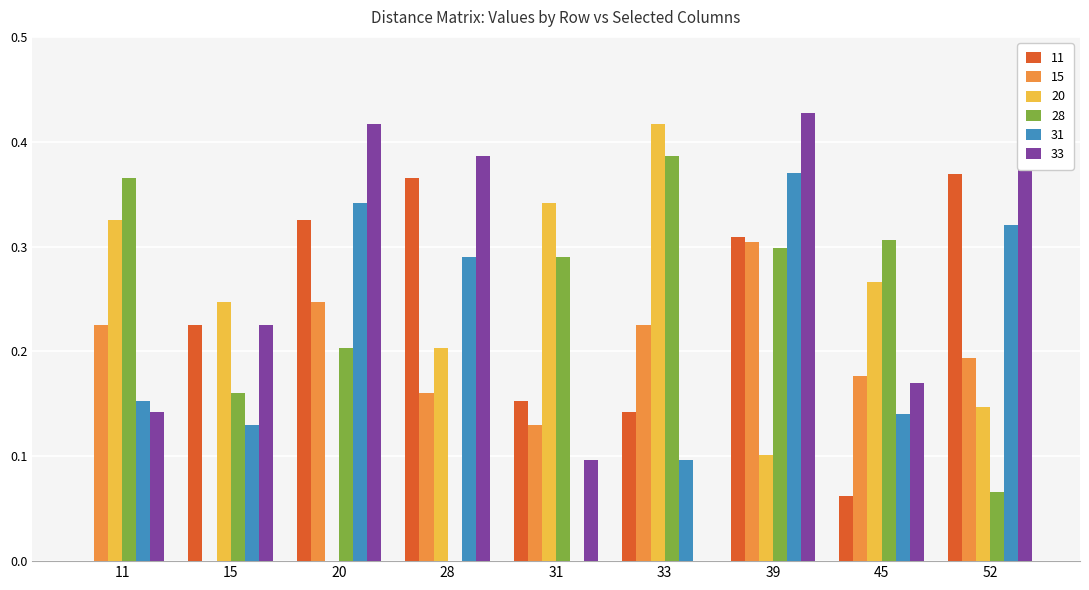

What is the sum of all 28 values?

2.1